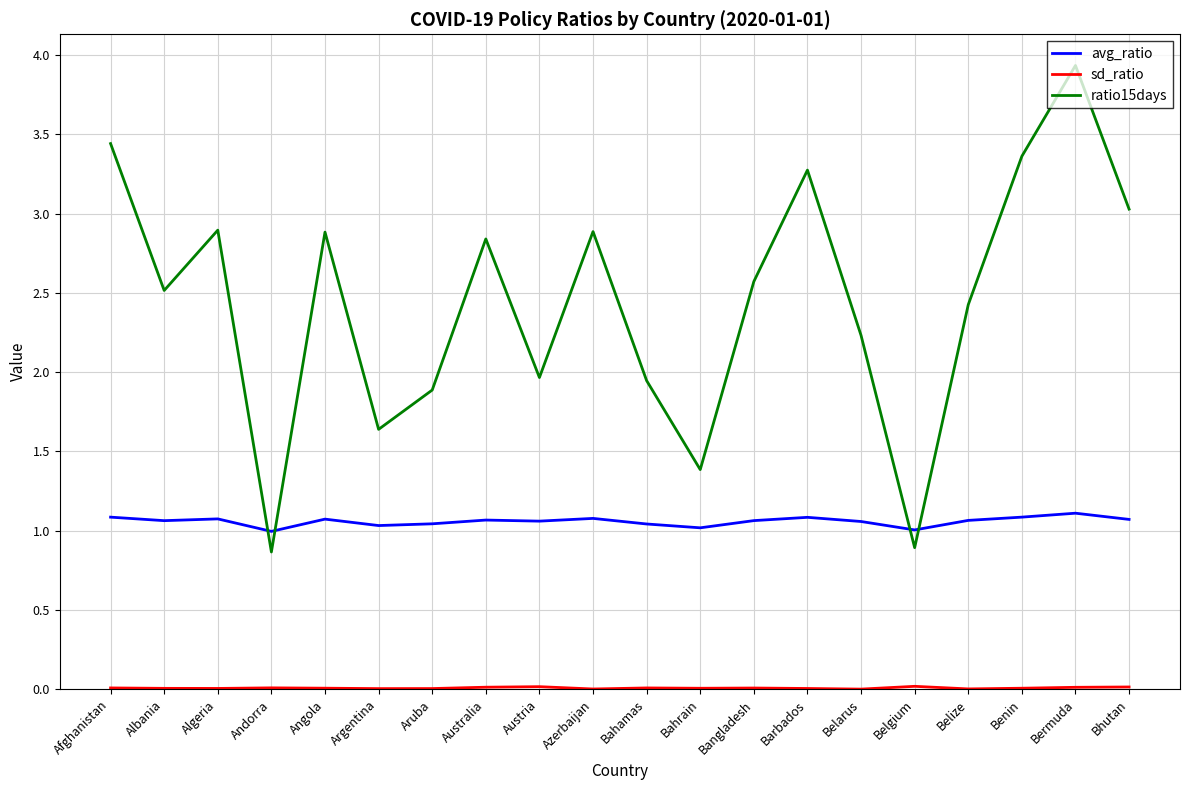

What is the spread (max minus min) of values at Bhutan?

3.0